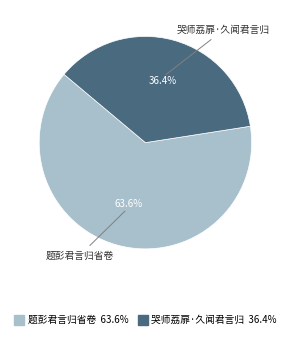

What is the majority slice?

题彭君言归省卷